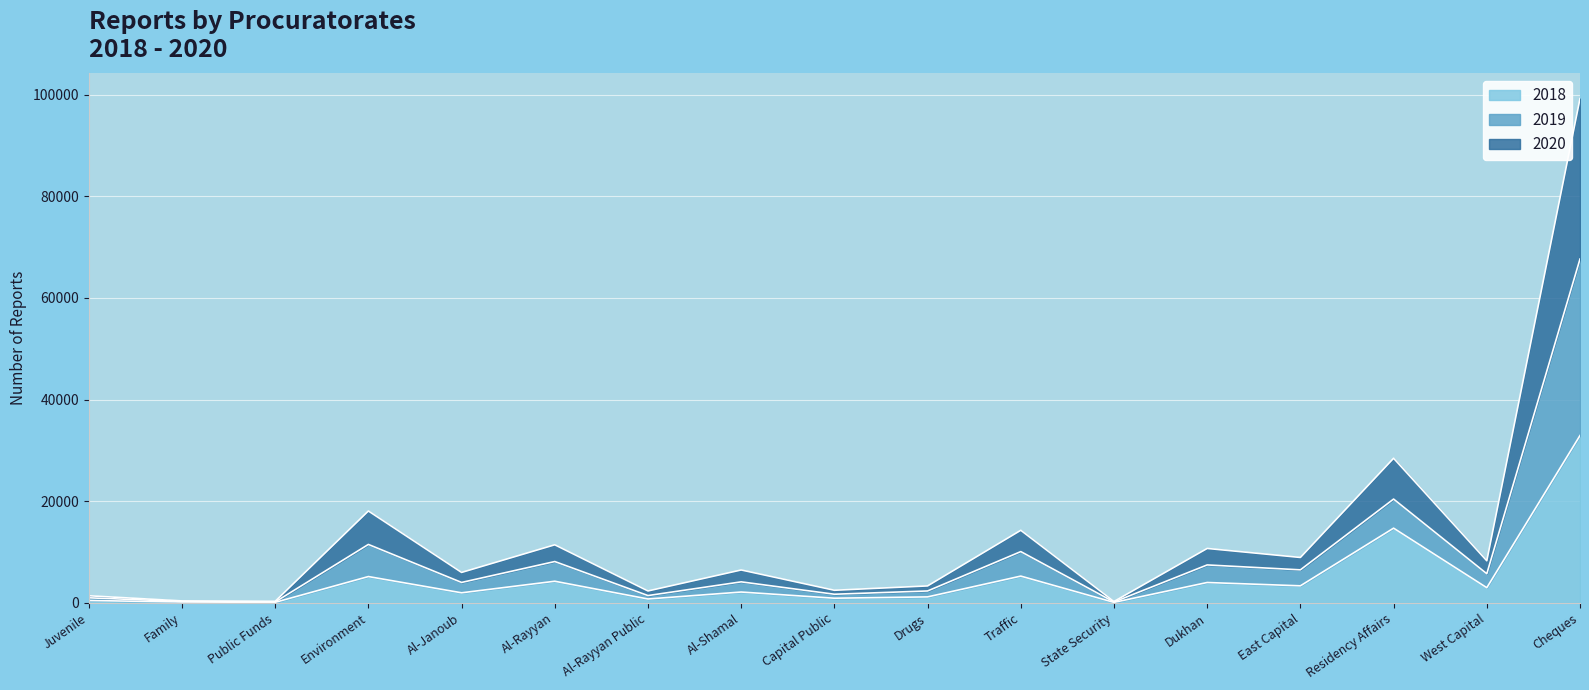

At which label does 2018 reach its peak?

Cheques